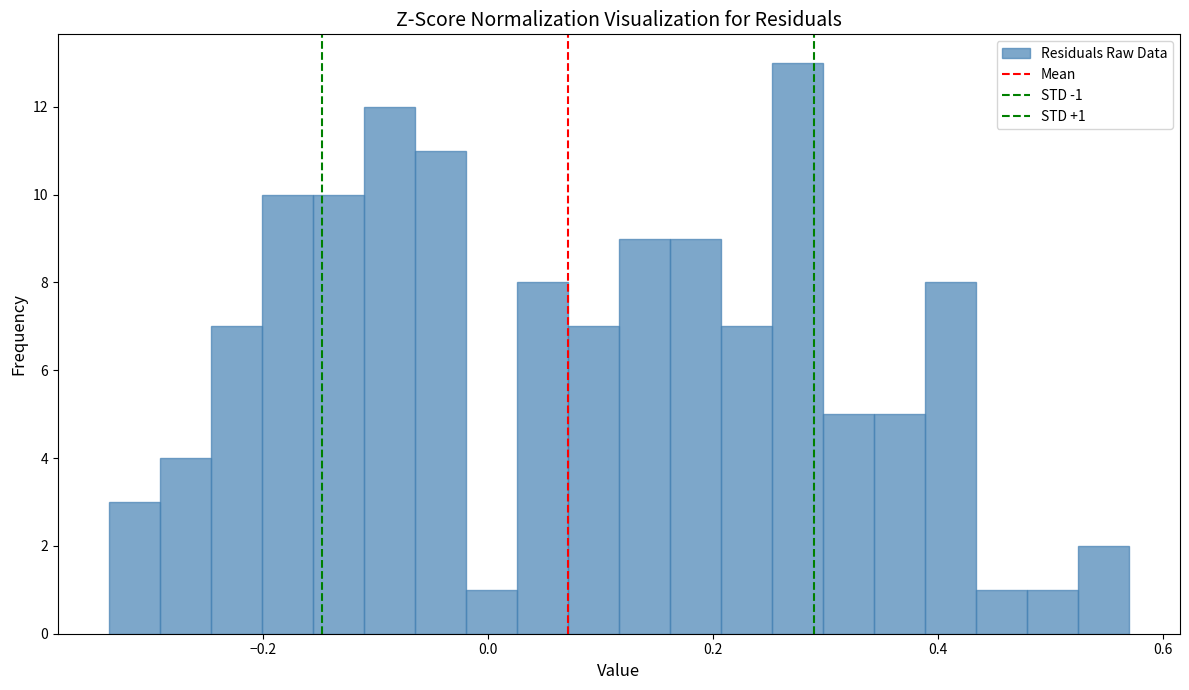

Around what value on the x-axis is the tallest bar? Give the approximate position of its centre, as read against the axis.

0.28